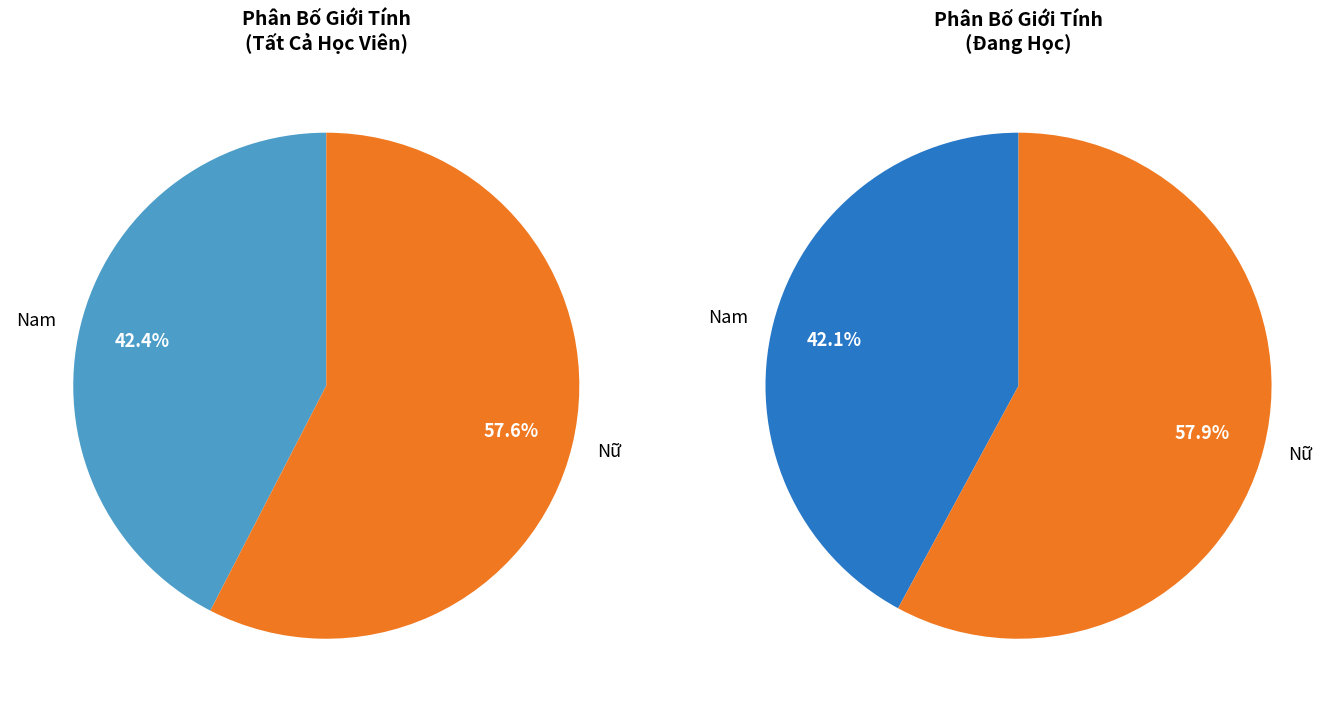

The Nam slice represents 35% of the pie. True or false?

False